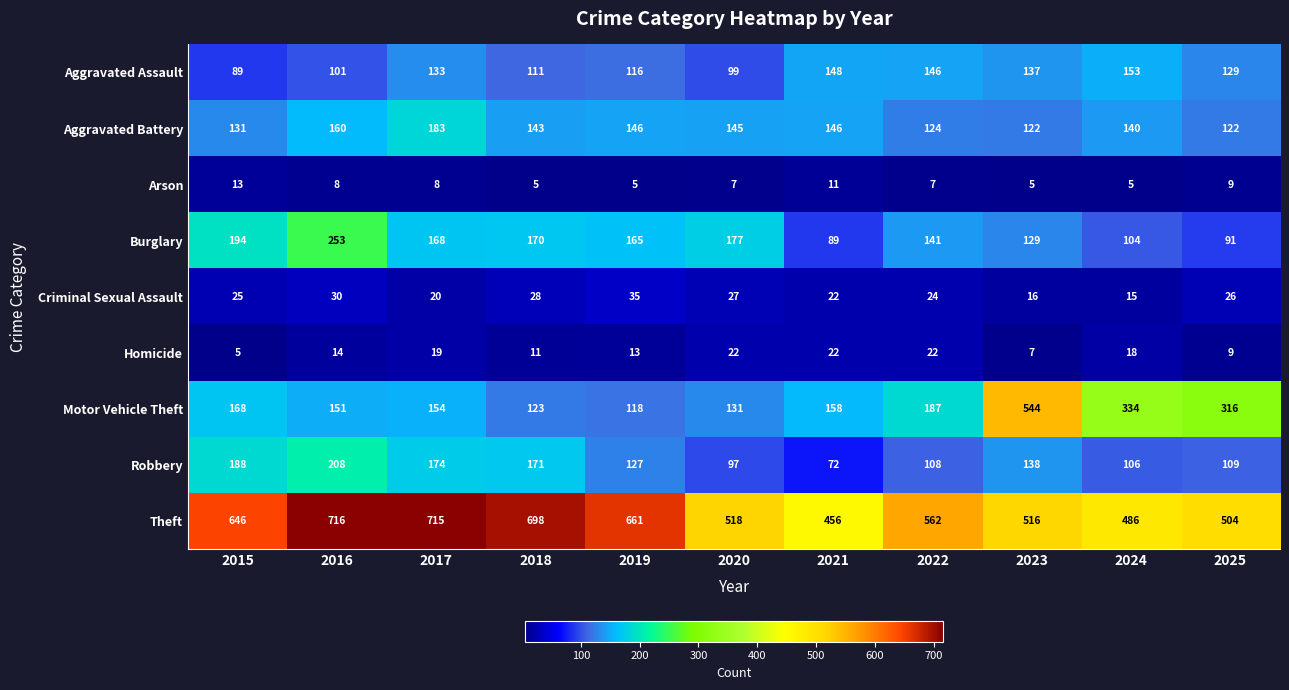

What is the minimum value shown in the chart?

5